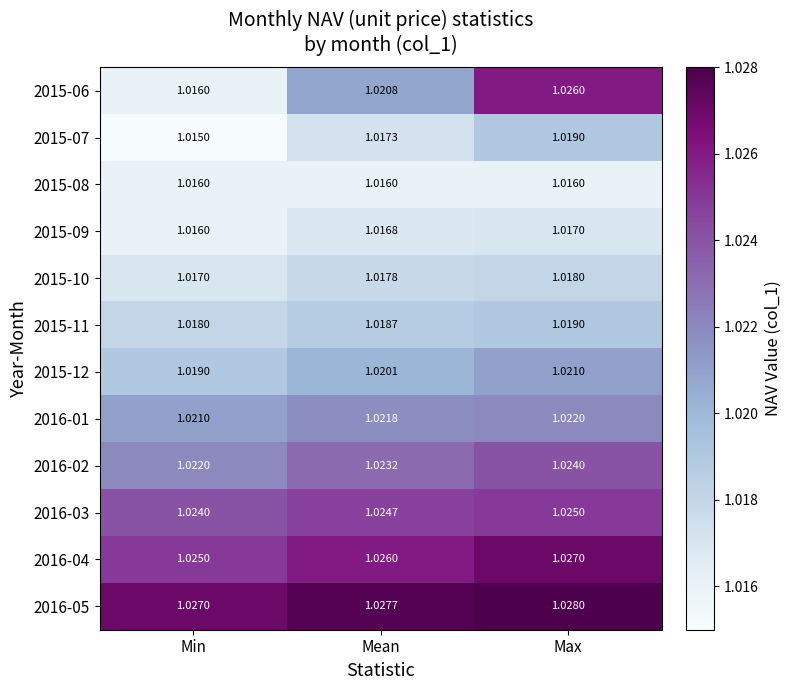

At which label is 2015-12 closest to 1?

Min